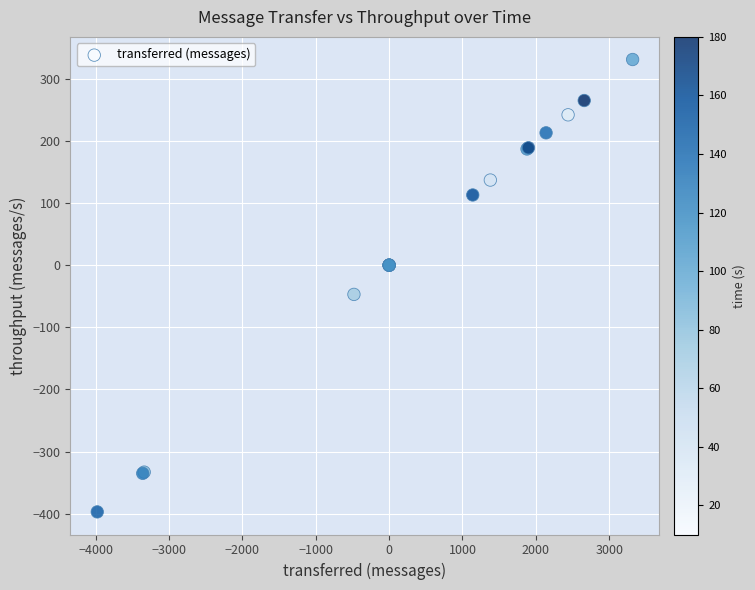

What Y value in the scatter plot is closest to -33?

-47